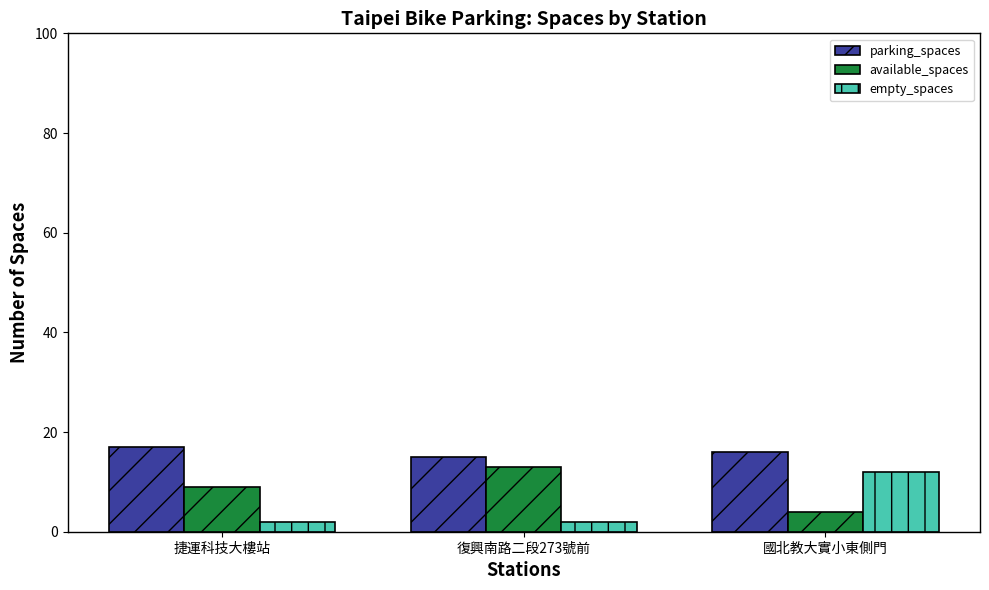

What is the average value of the available_spaces series?

9